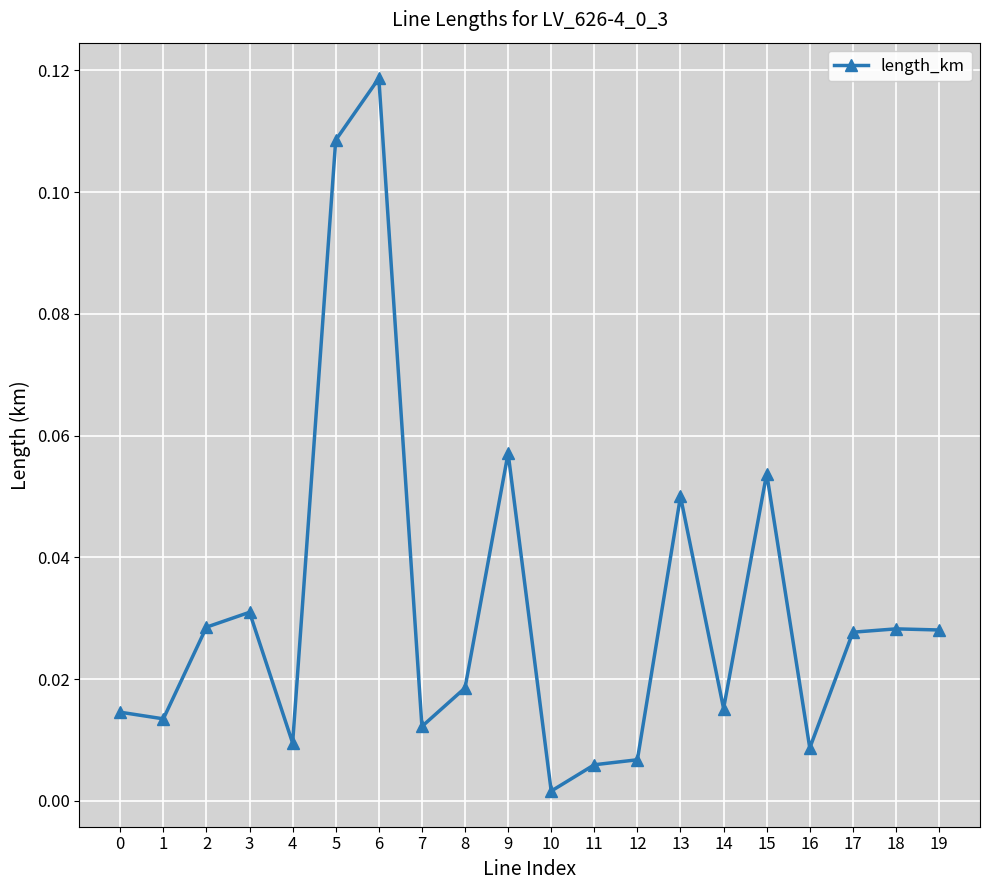

Which label corresponds to the largest value in the chart?

6